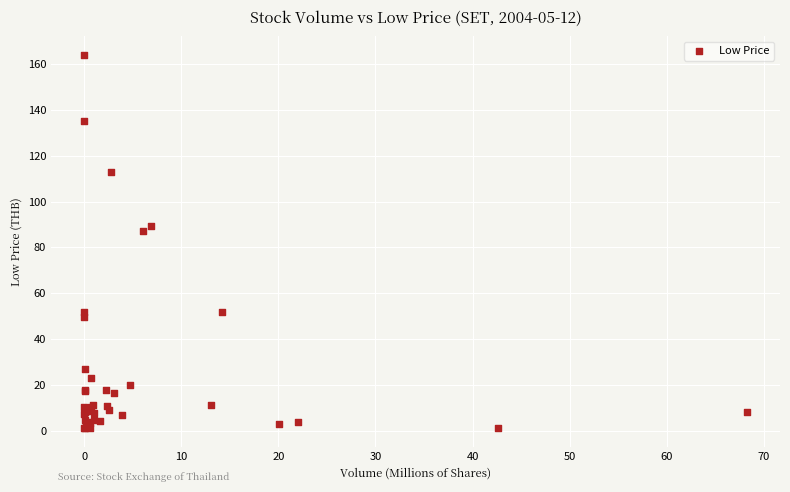

What Y value in the scatter plot is closest to 82?

87.0